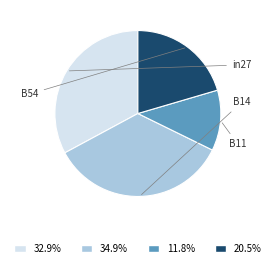

Is the sum of B11 and B54 greater than half?

No